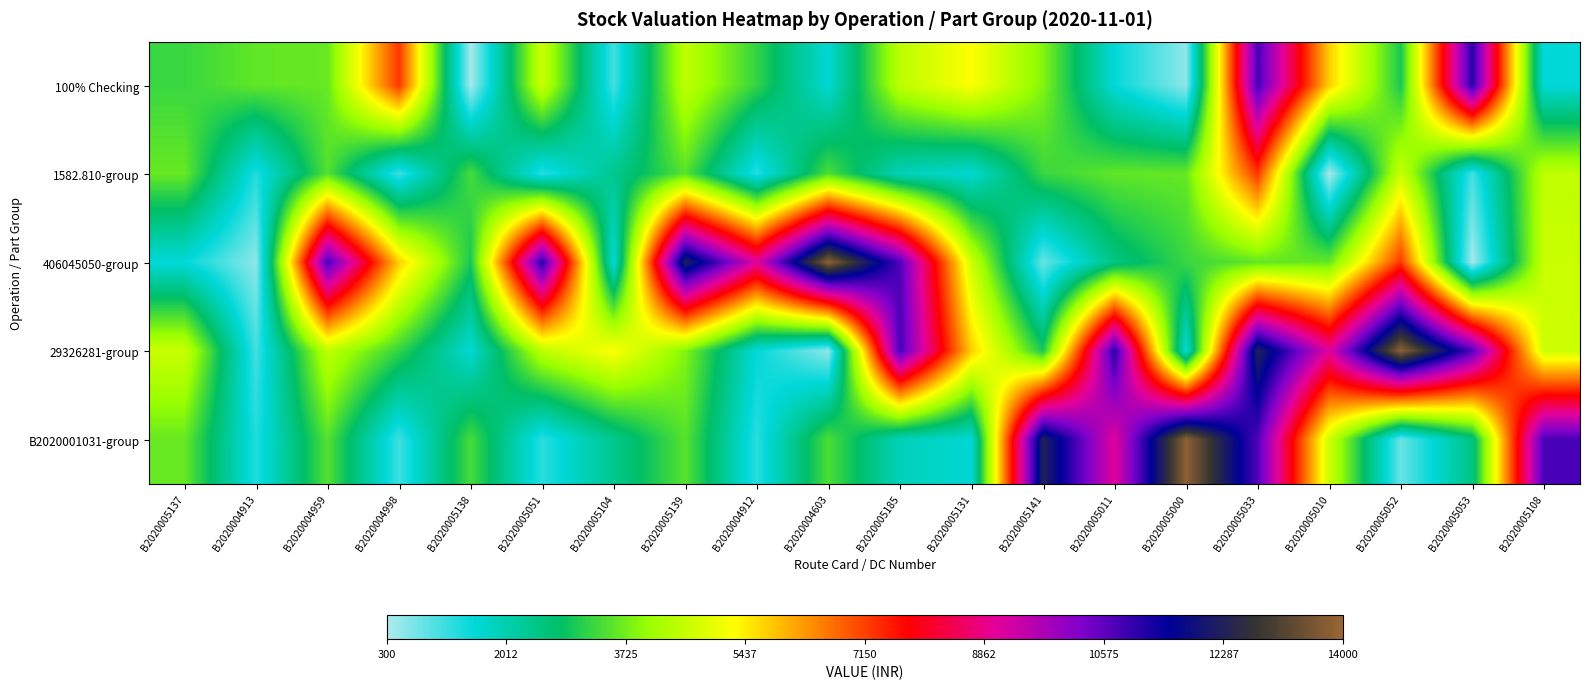

What is the total value across all series at B2020005137?

16709.8